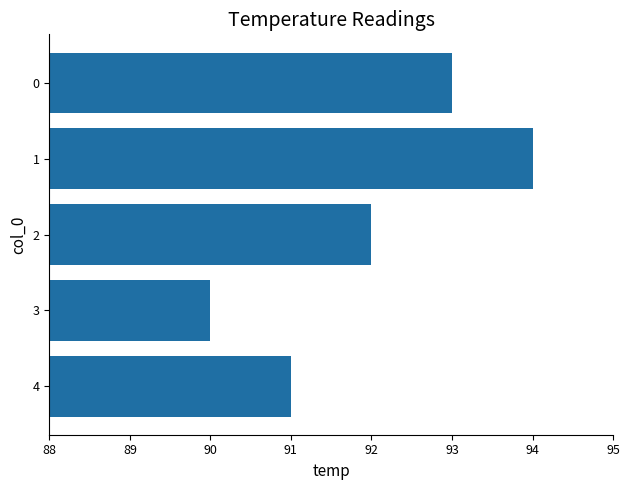

Count the values in the range 91 to 93.

3